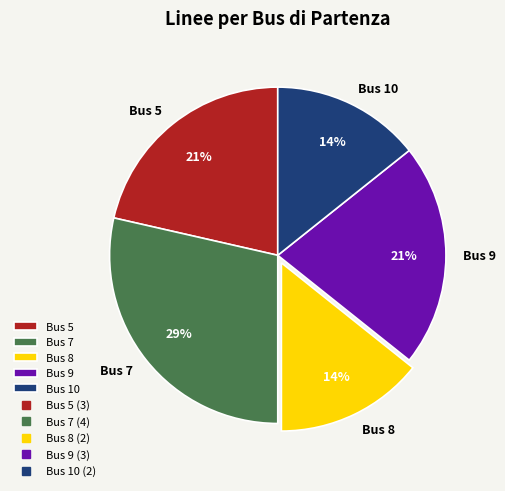

What is the largest slice in the pie chart?

Bus 7